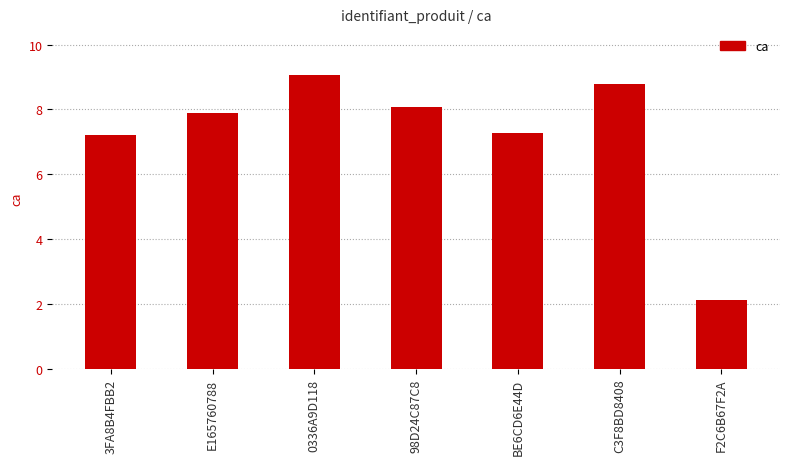

What position from the left is 0336A9D118?

3